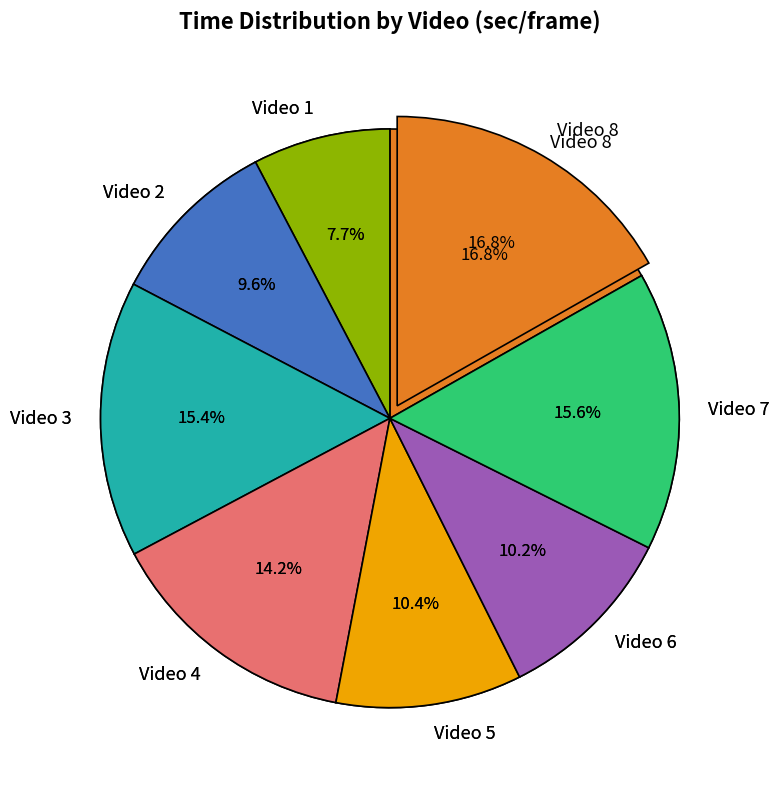

To the nearest percent, what portion does Video 7 represent?

16%